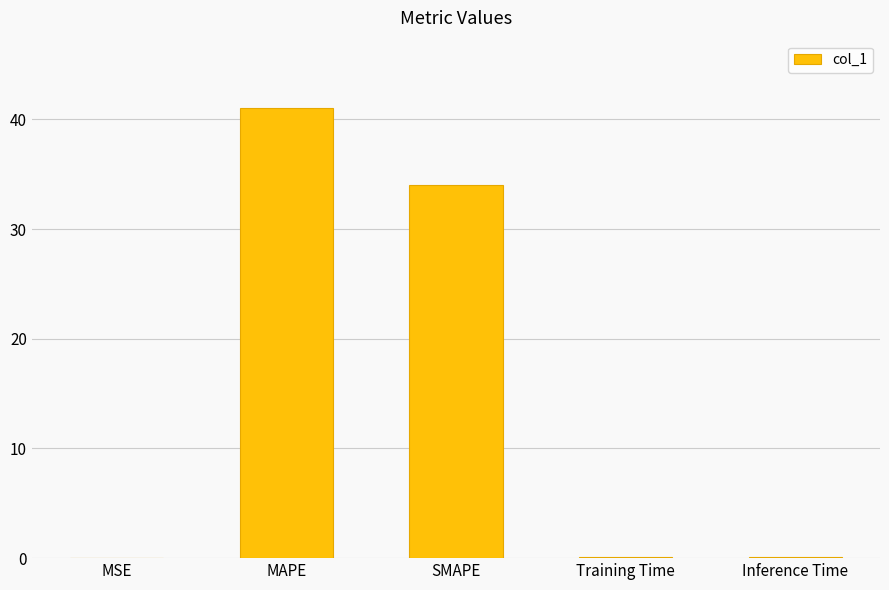

Between SMAPE and Inference Time, which is larger?

SMAPE